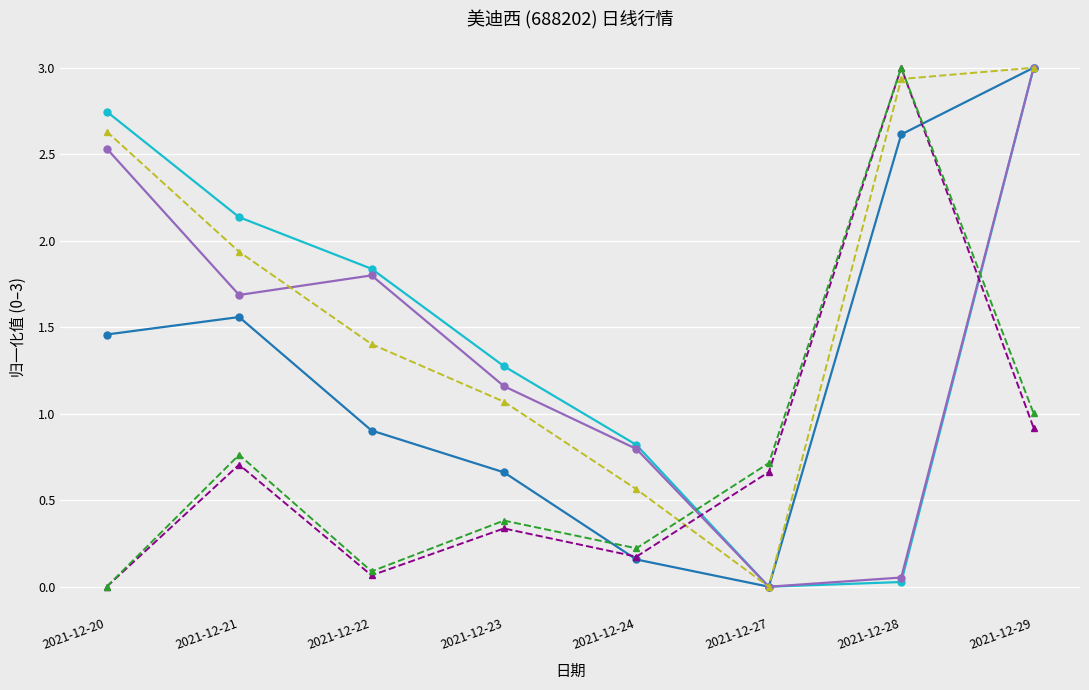

What is the difference between the maximum and minimum values in the 最高 series?

3.0